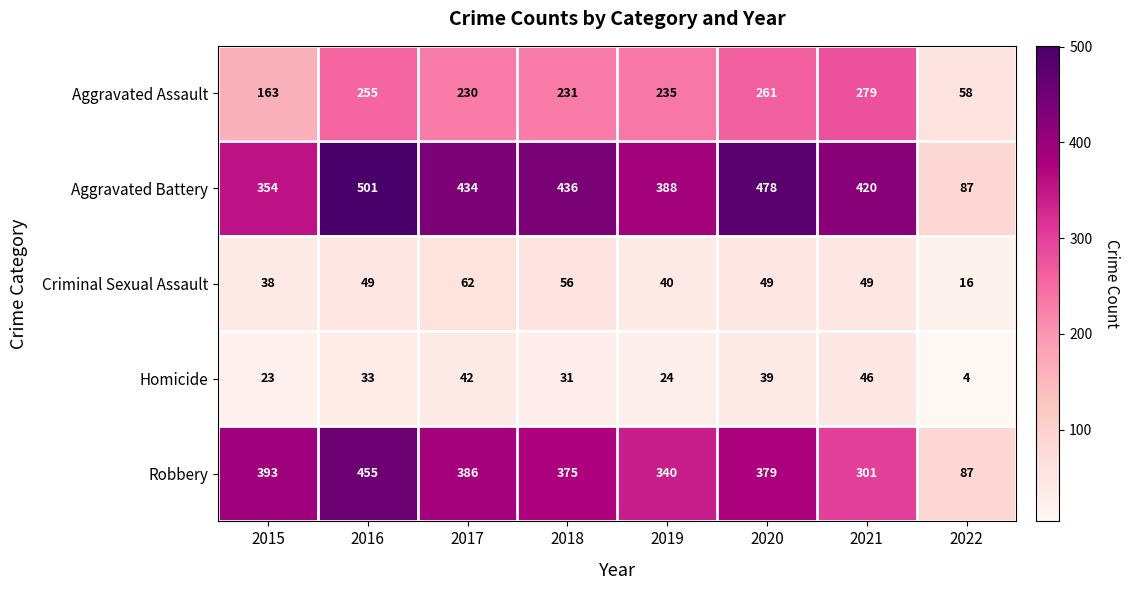

Where is Aggravated Assault nearest to the value 168?

2015